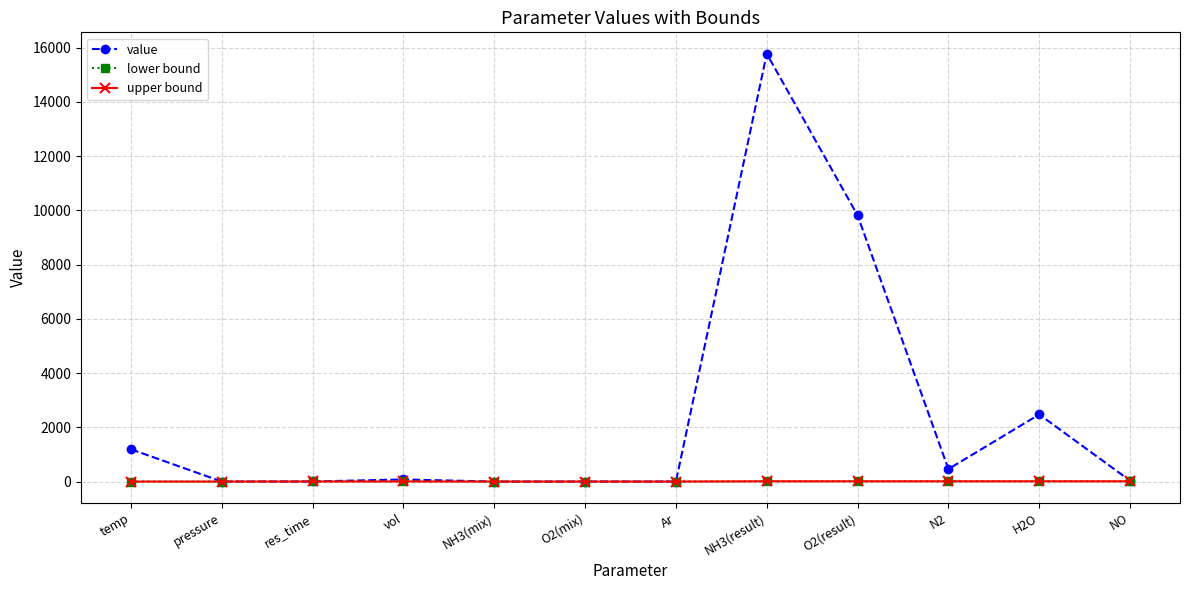

What is the label of the 2nd point from the left?

pressure